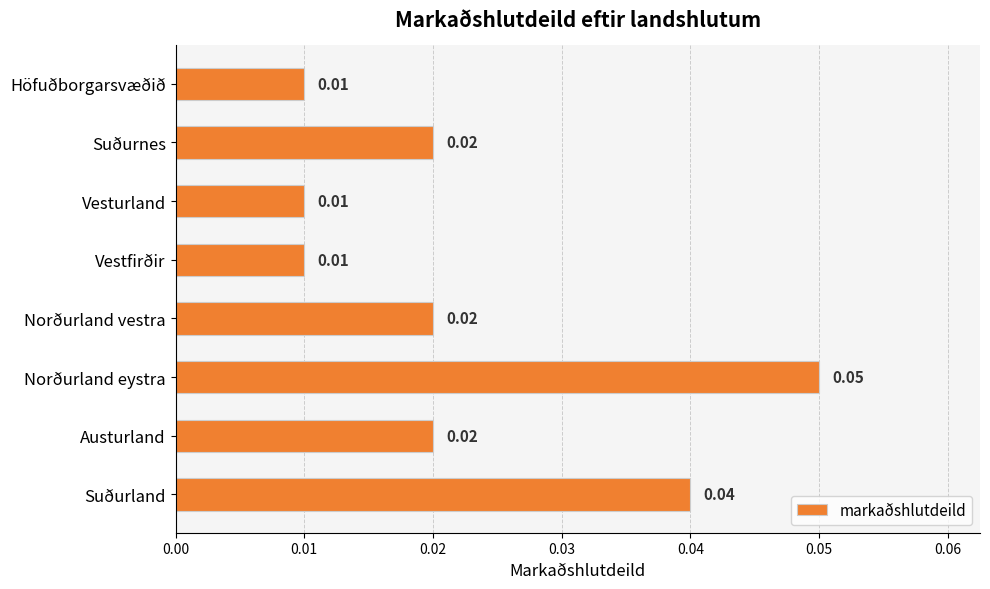

What is the label of the 8th bar from the bottom?

Höfuðborgarsvæðið